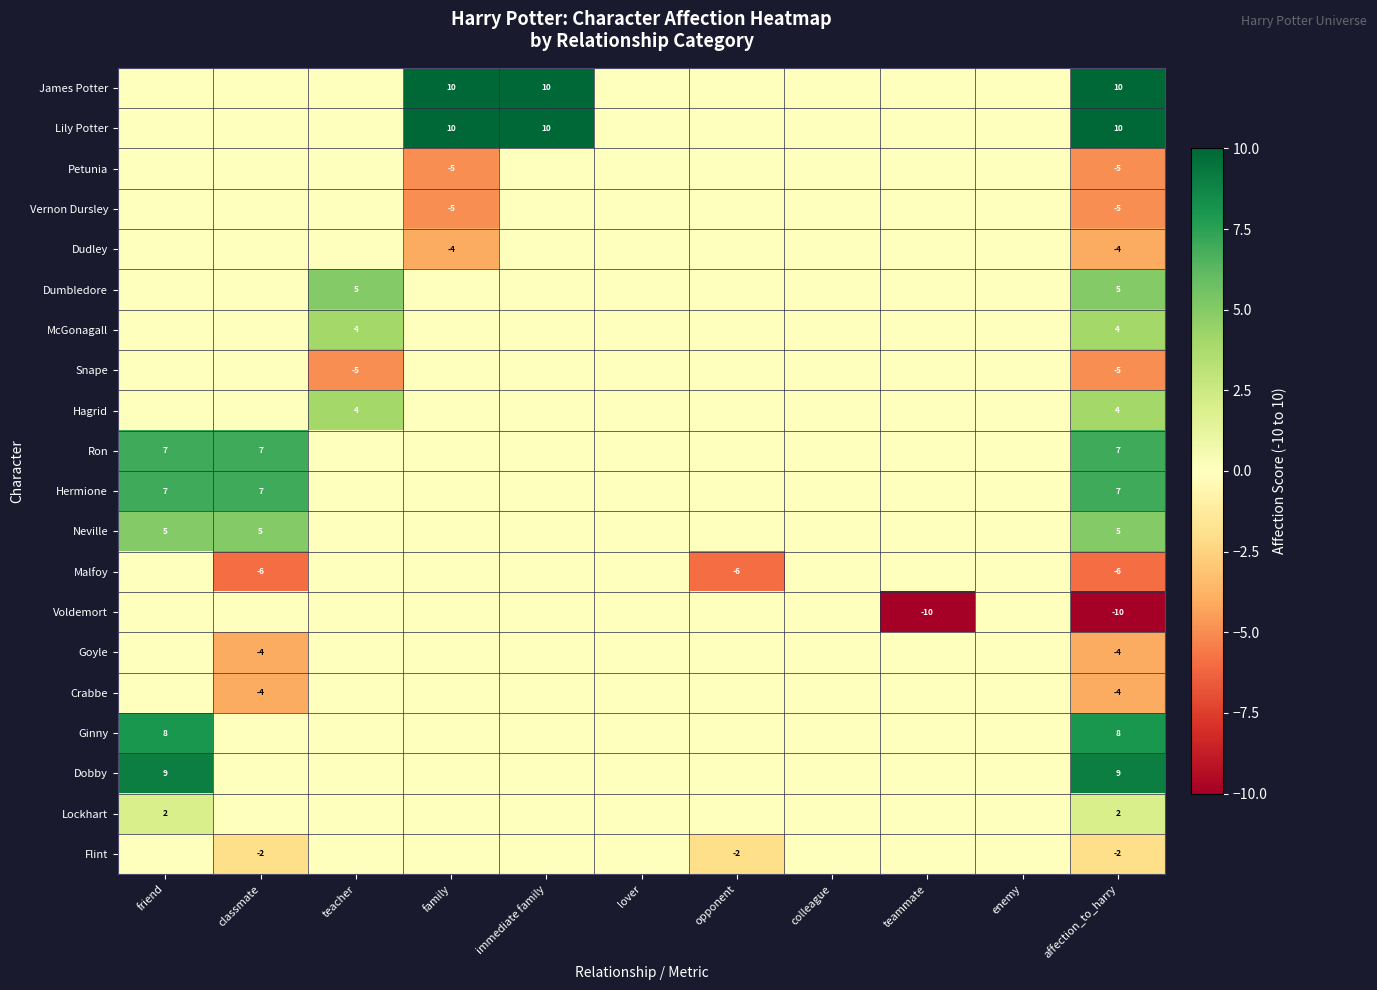

How many categories are shown in the chart?

11